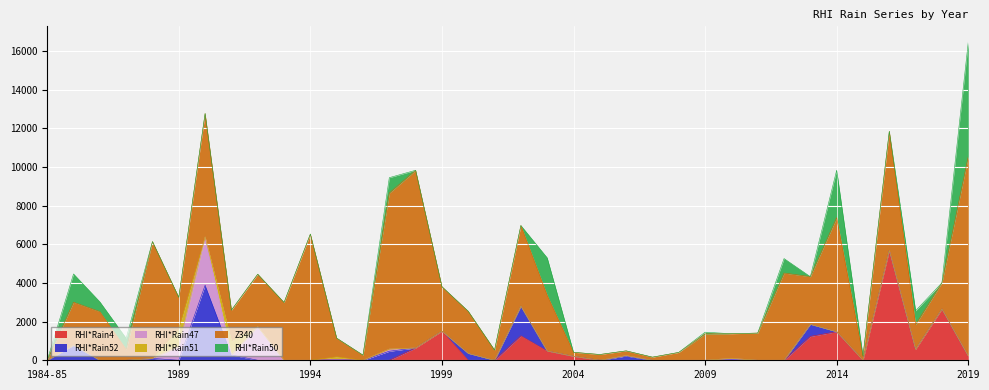

Is the value of Z340 at 2004 greater than the value of RHI*Rain50 at 1985?

No